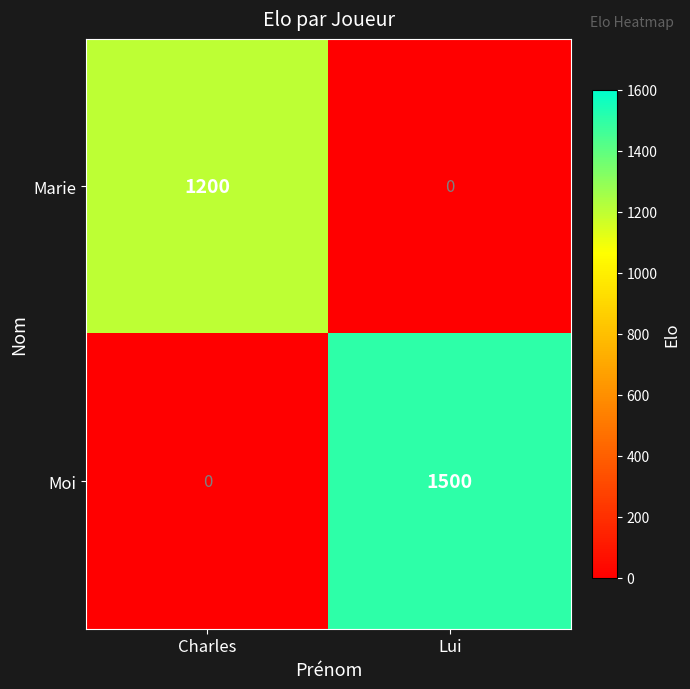

At how many categories does at least one series exceed 1340?

1